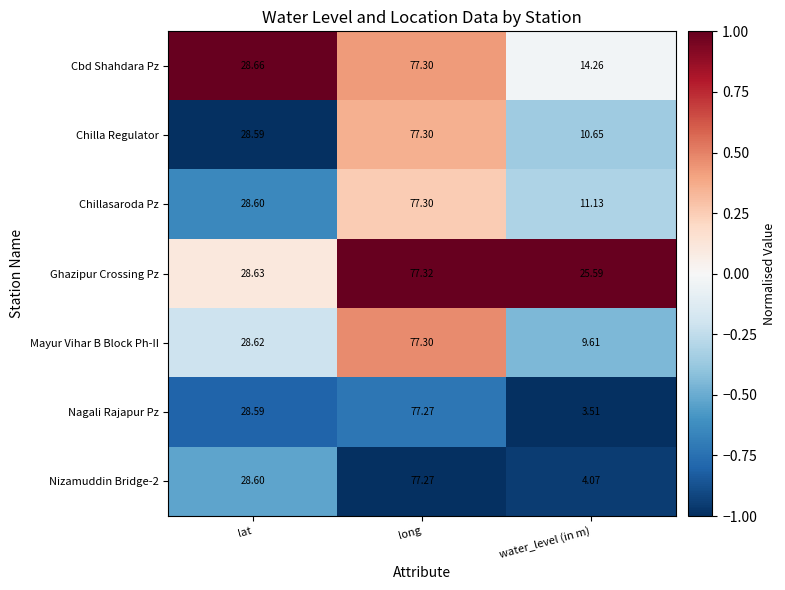

At which label is Chilla Regulator closest to 43?

lat